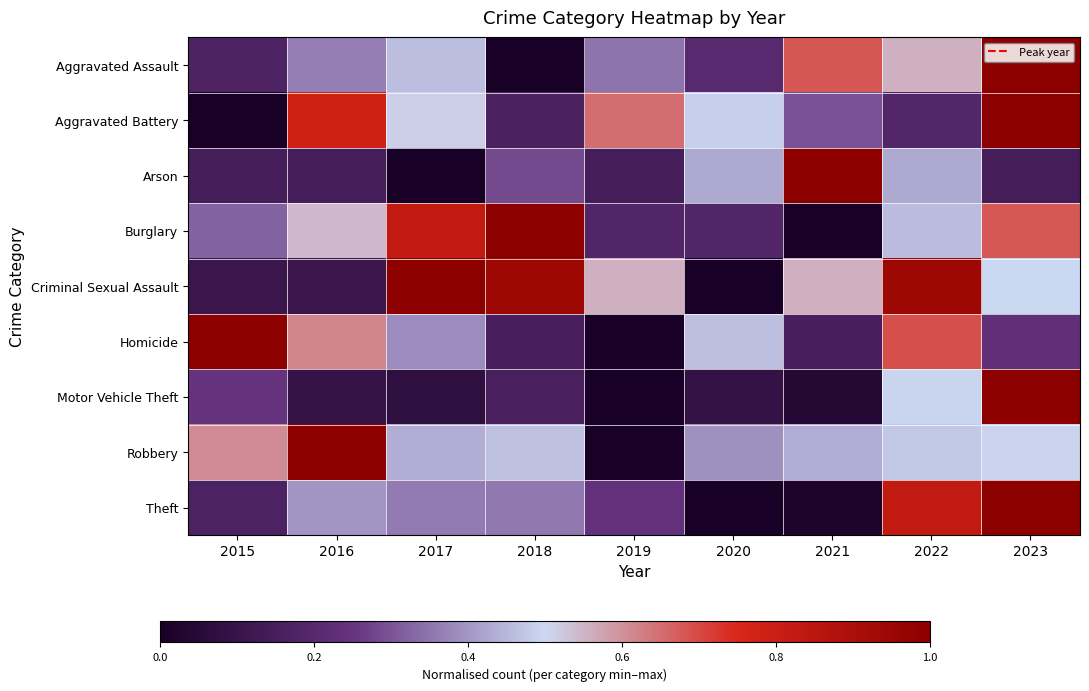

Between 2015 and 2021, which series saw the biggest shift?

Arson